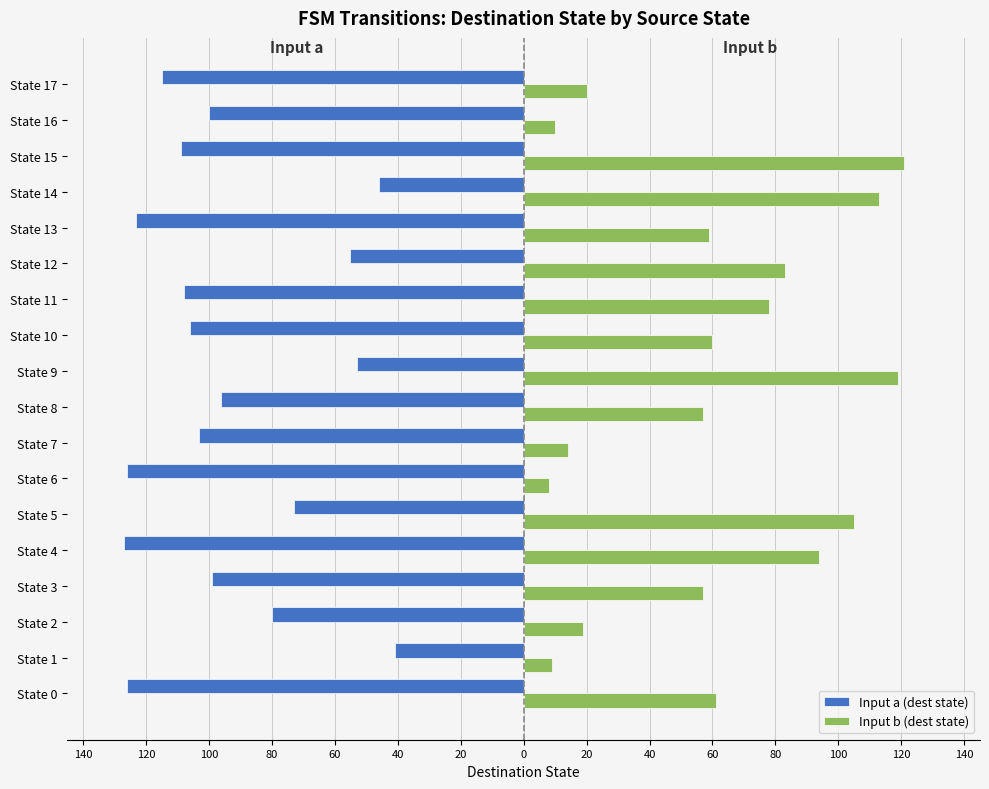

What are all the series names shown in the legend?

Input a (dest state), Input b (dest state)